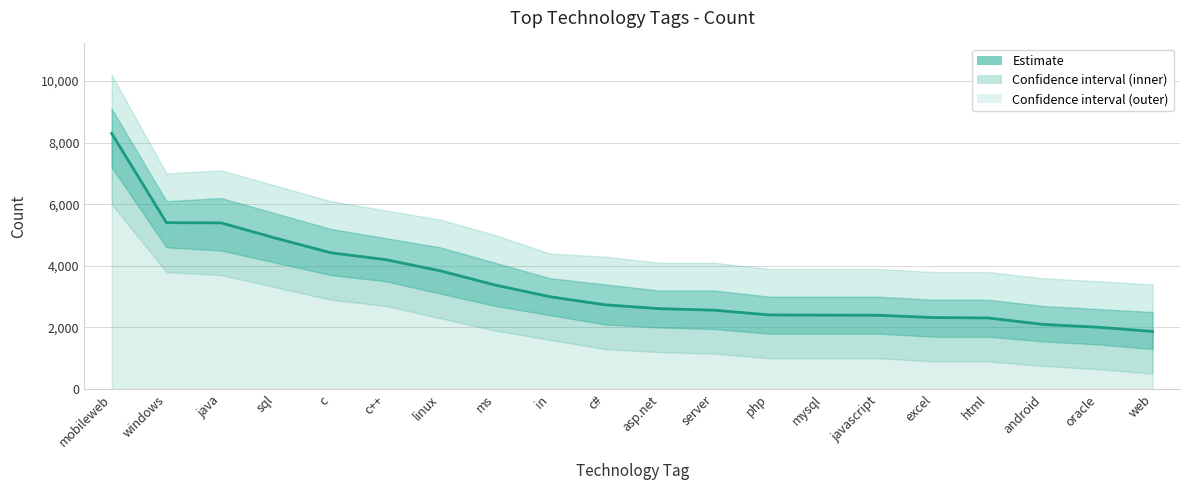

Reading right to left, transcribe all the data shown in this chart.

1872	2009	2100	2309	2322	2397	2401	2408	2561	2611	2737	2998	3378	3839	4203	4426	4897	5395	5403	8301